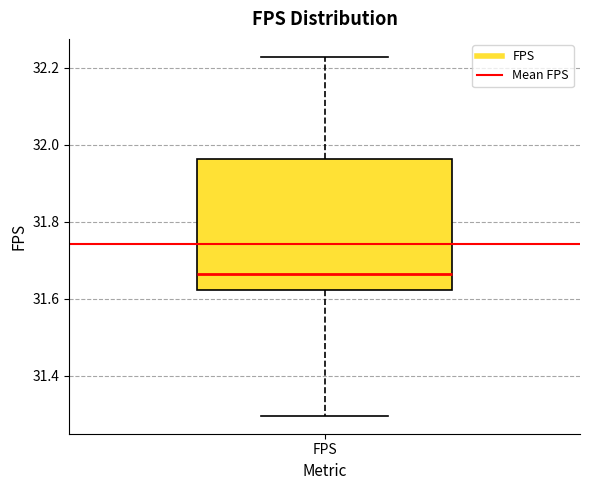

Where is the upper edge of the box for FPS on the y-axis? The values are not printed on the chart, so give them approximately, as read against the axis.

31.96